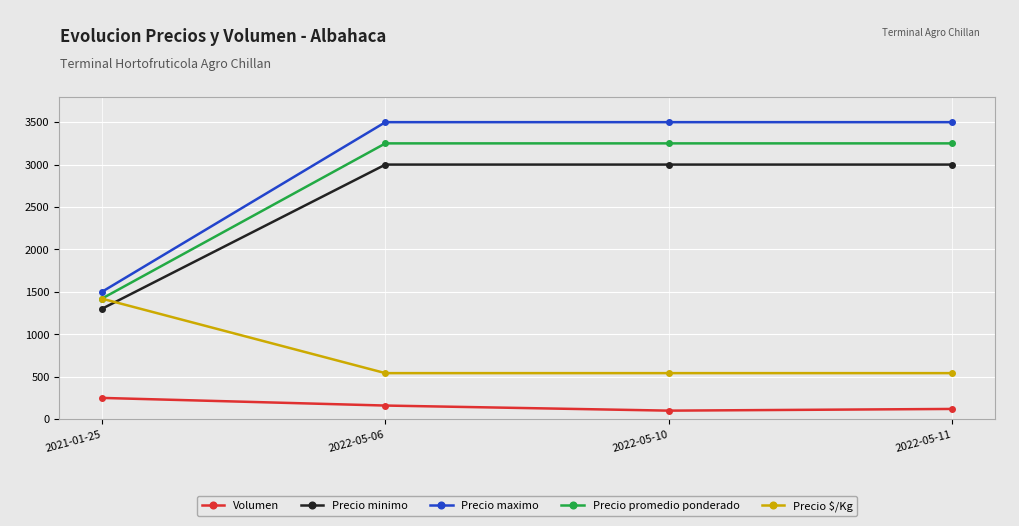

Reading left to right, transcribe all the data shown in this chart.

Volumen: 250	160	100	120
Precio minimo: 1300	3000	3000	3000
Precio maximo: 1500	3500	3500	3500
Precio promedio ponderado: 1420	3250	3250	3250
Precio $/Kg: 1420	542	542	542